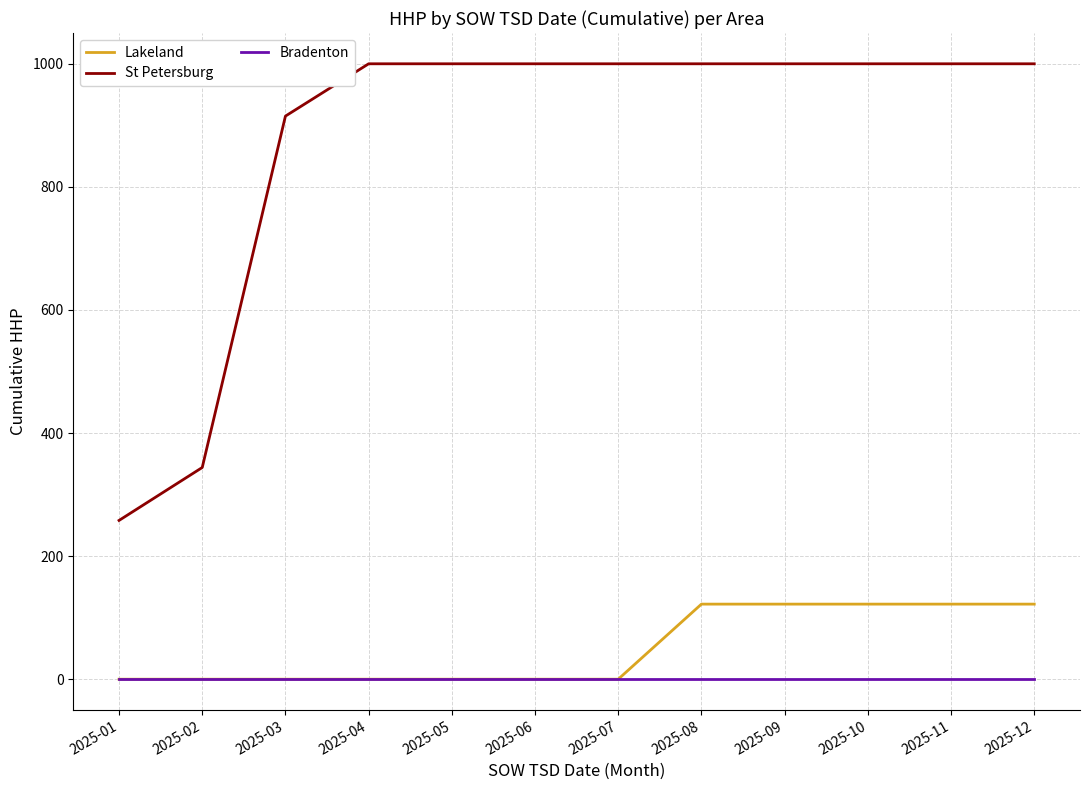

Is it true that St Petersburg equals 550 at 2025-12?

False